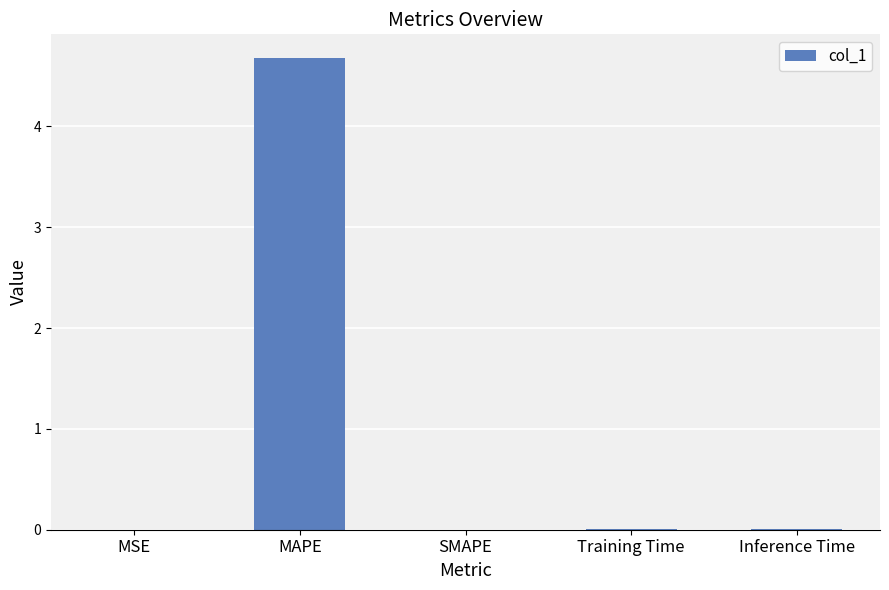

Is it true that the value at MAPE is 2.5?

False